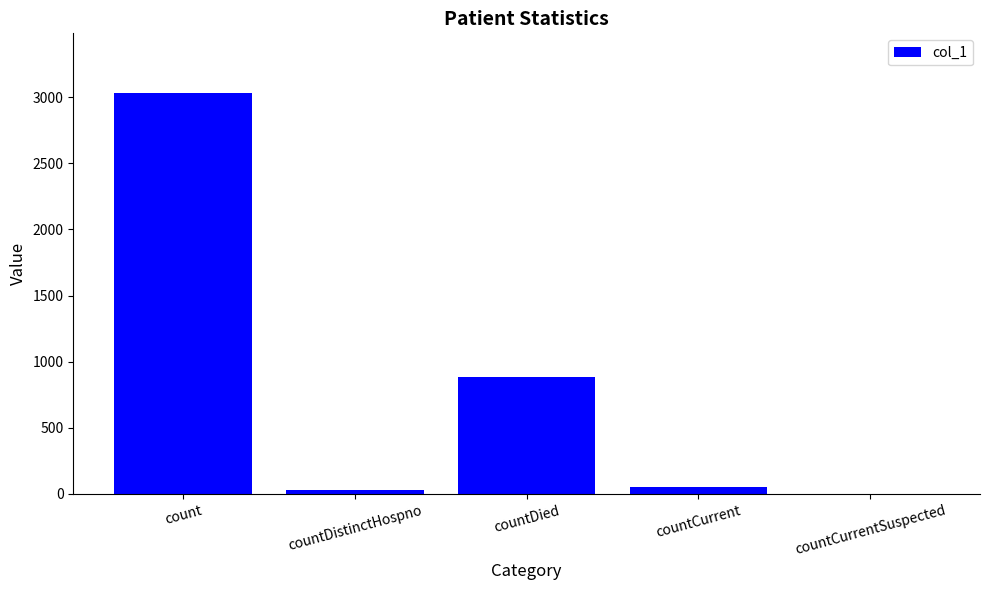

Where is the data nearest to the value 1514?

countDied